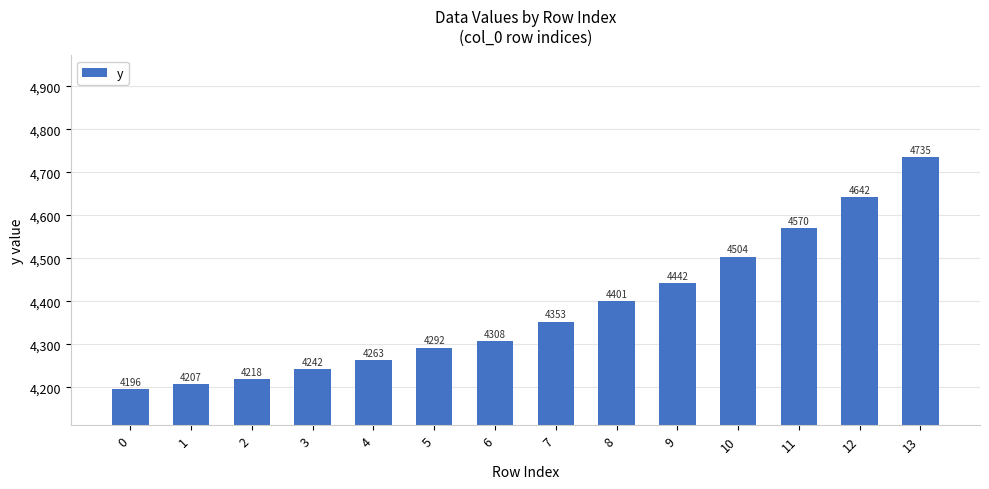

What is the approximate value at 9?

4442.1